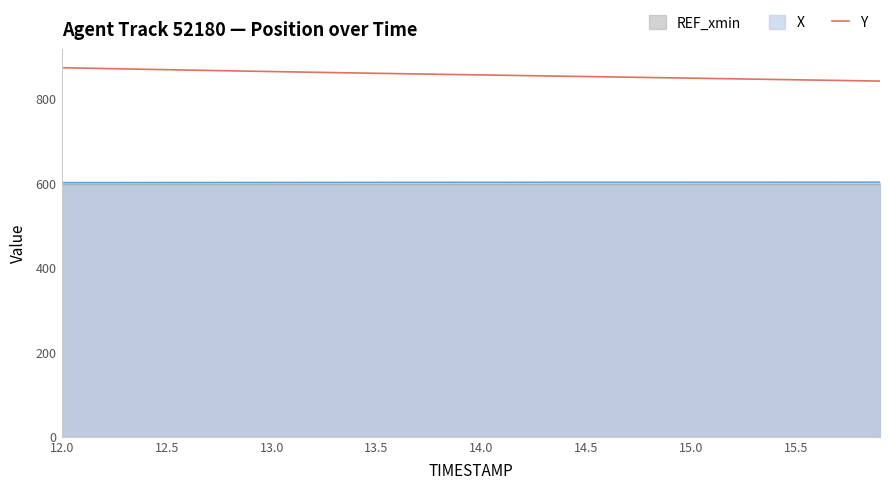

Which category has the highest value across all series?

12.0